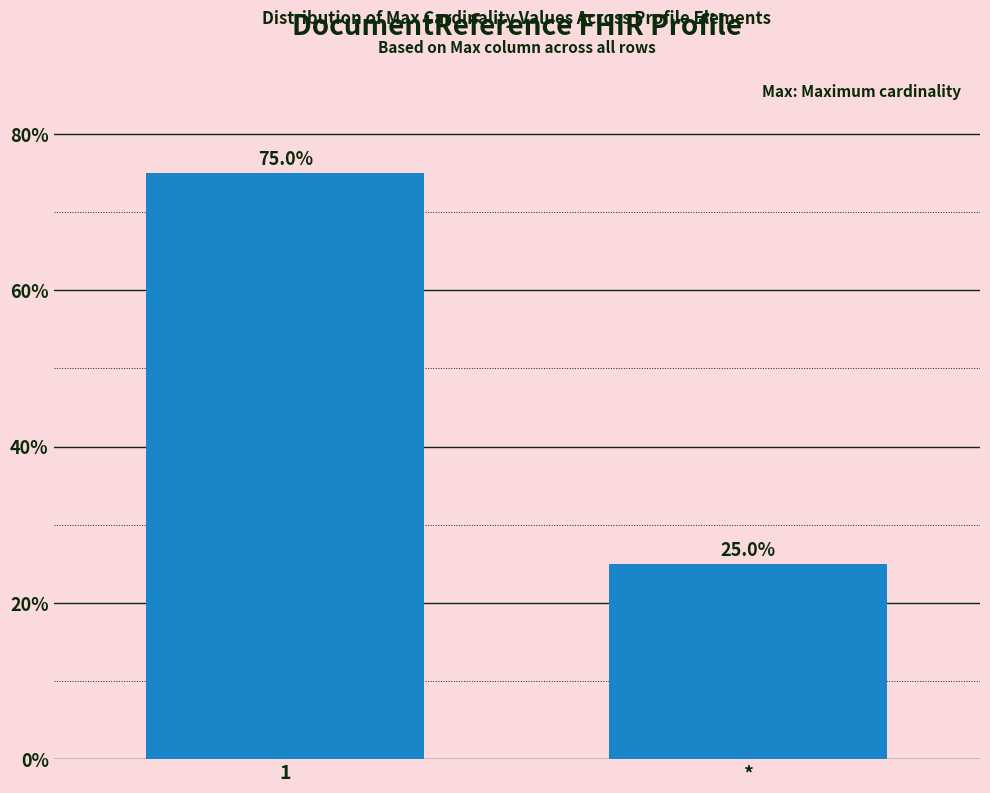

What is the difference between the values at * and 1?

50